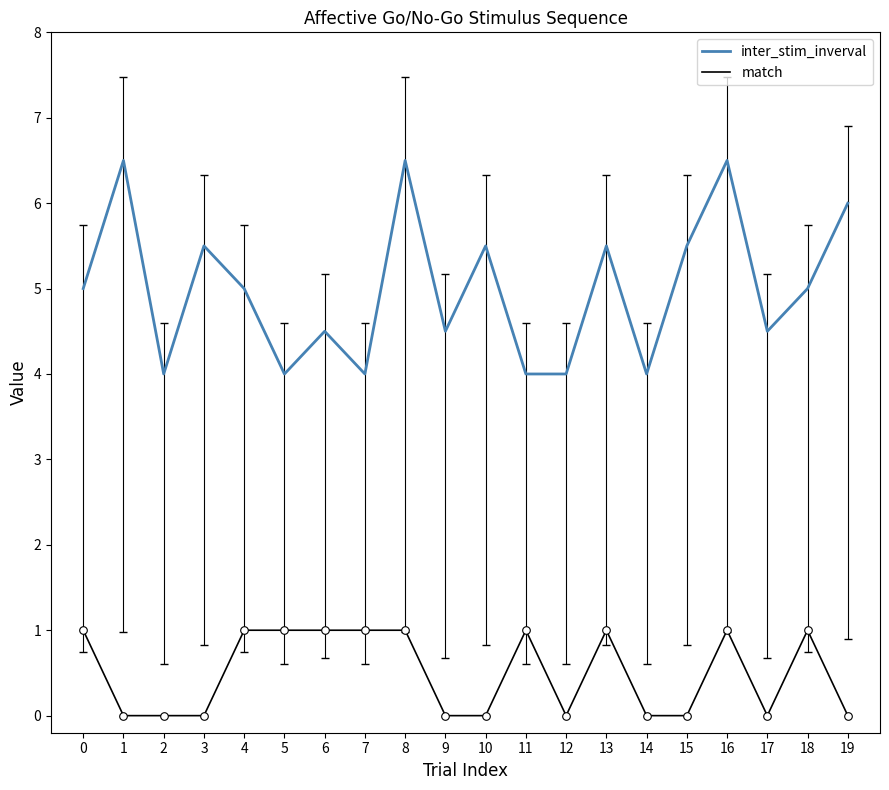

What are all the series names shown in the legend?

inter_stim_inverval, match